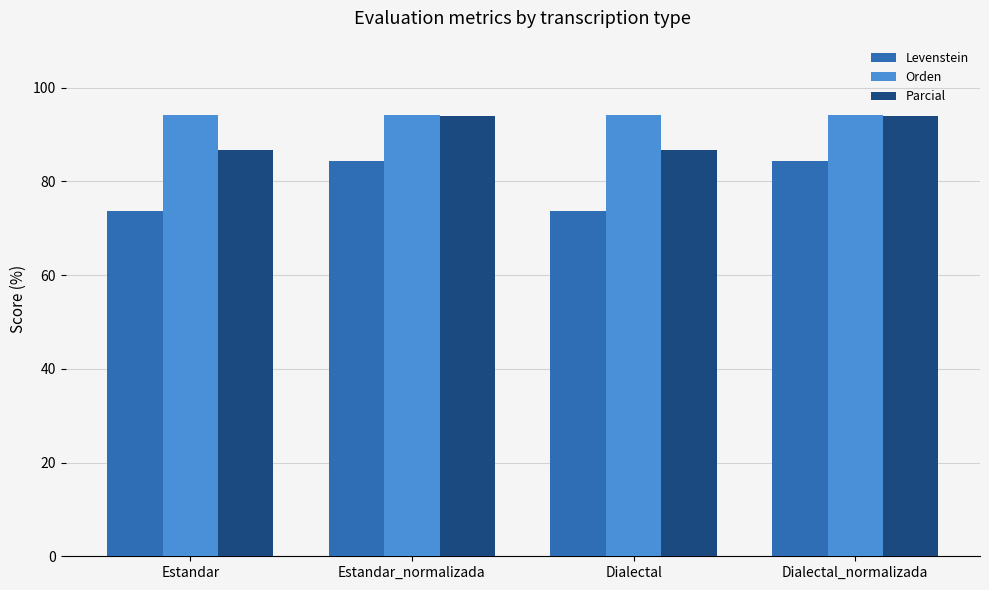

What is the highest value of the Orden series?

94.2